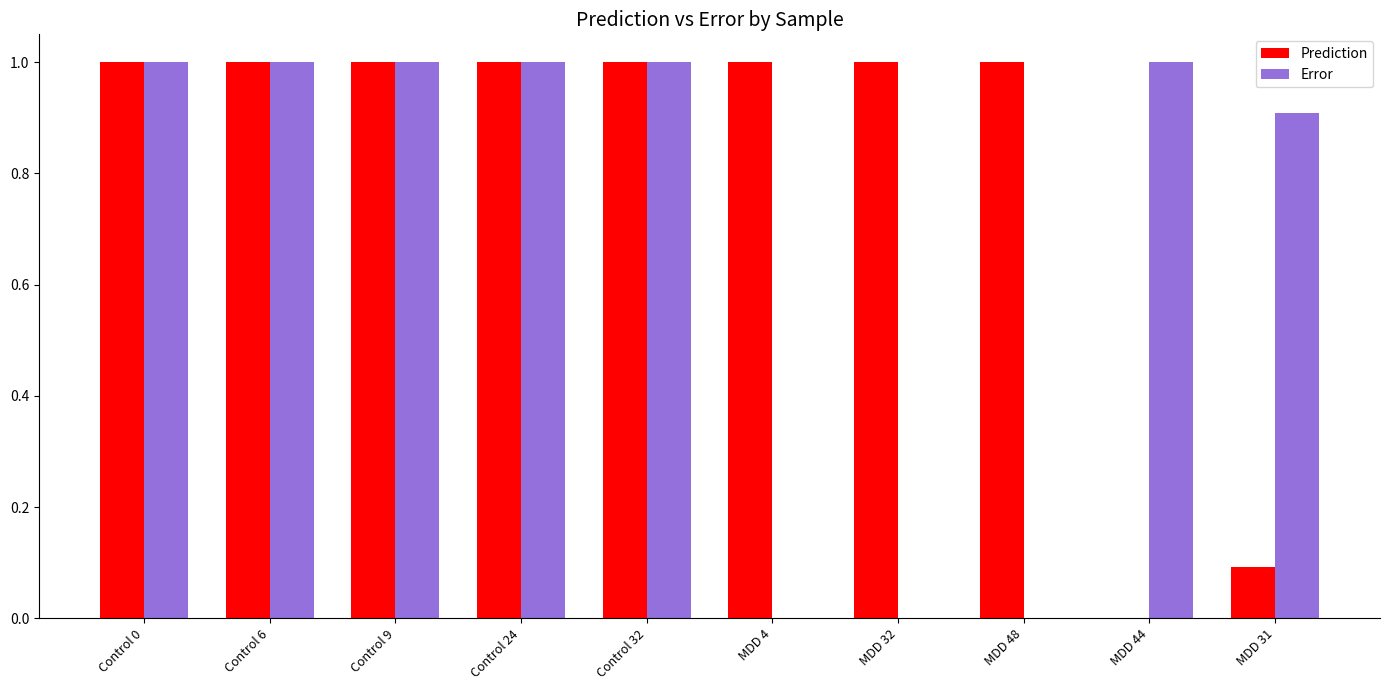

What is the maximum value shown in the chart?

1.0